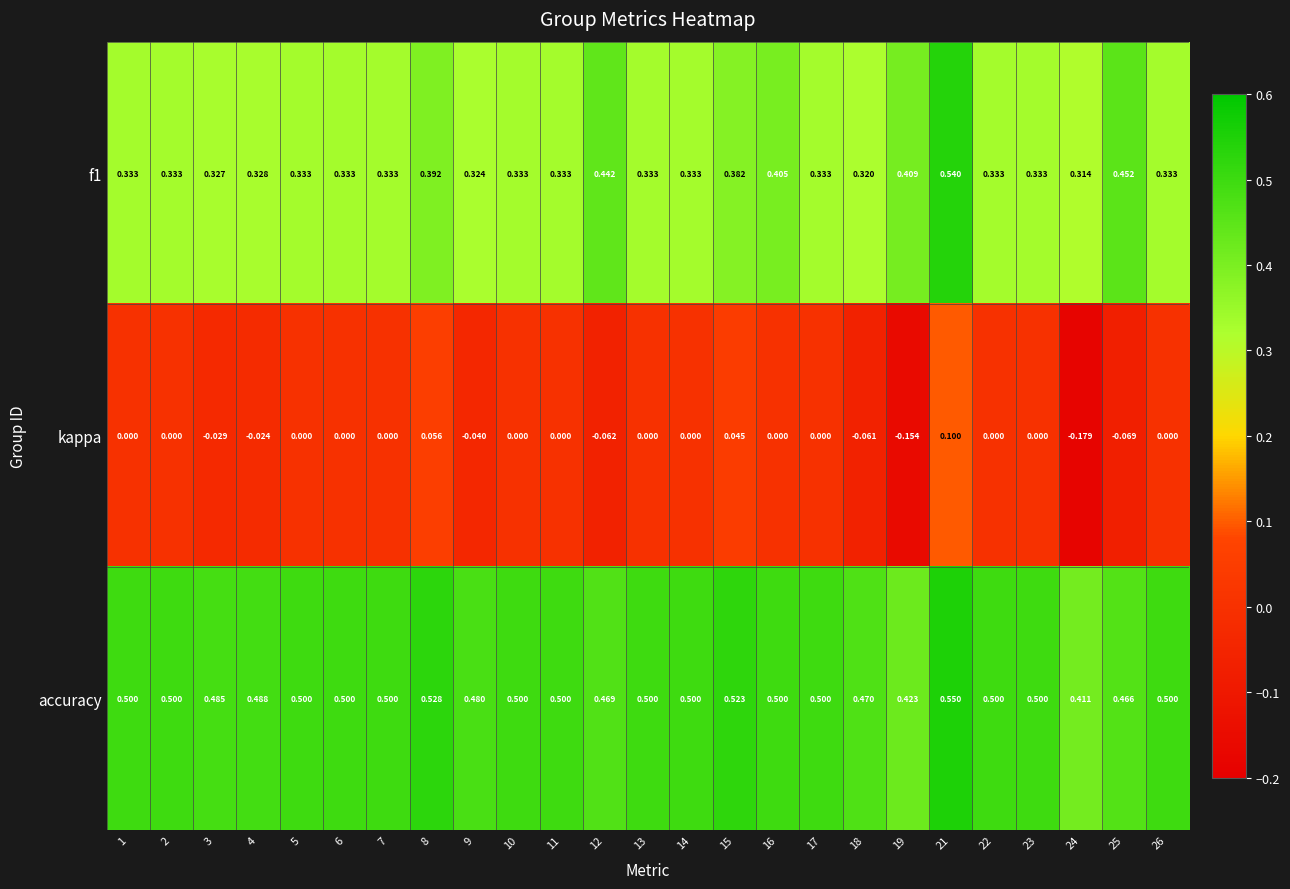

Which series has the widest spread of values?

kappa